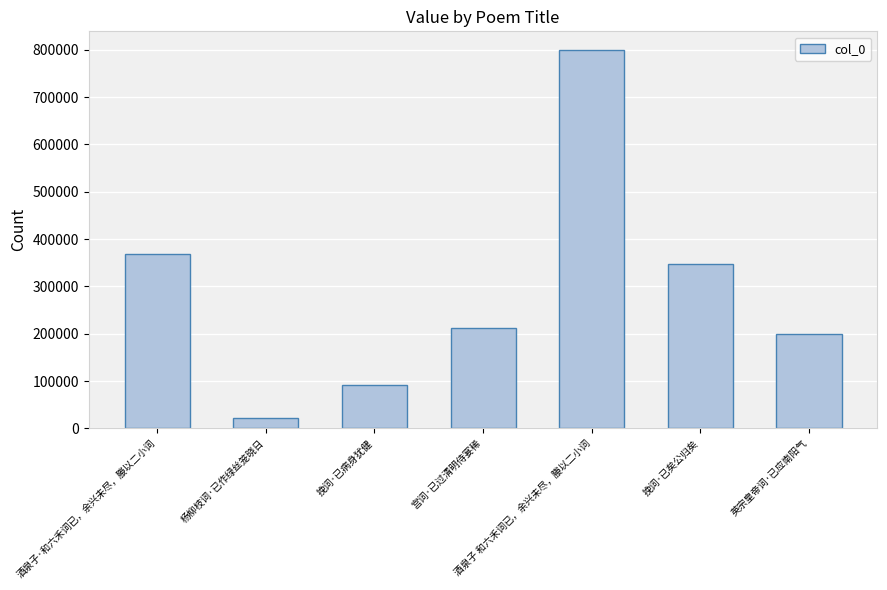

At which label is the value closest to 410775?

酒泉子·和六禾词已，余兴未尽，媵以二小词